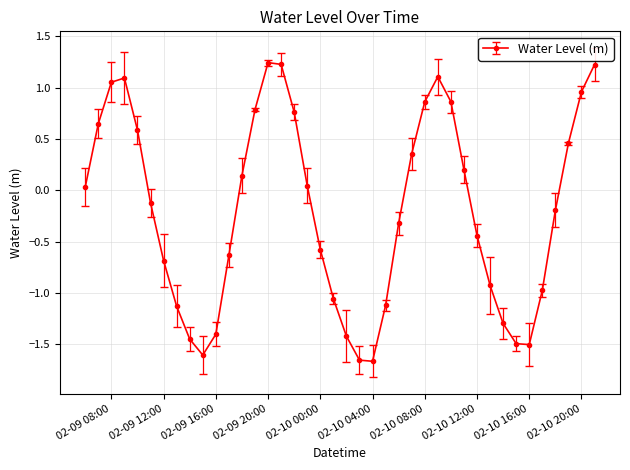

Does the chart display data point markers on the line(s)?

Yes